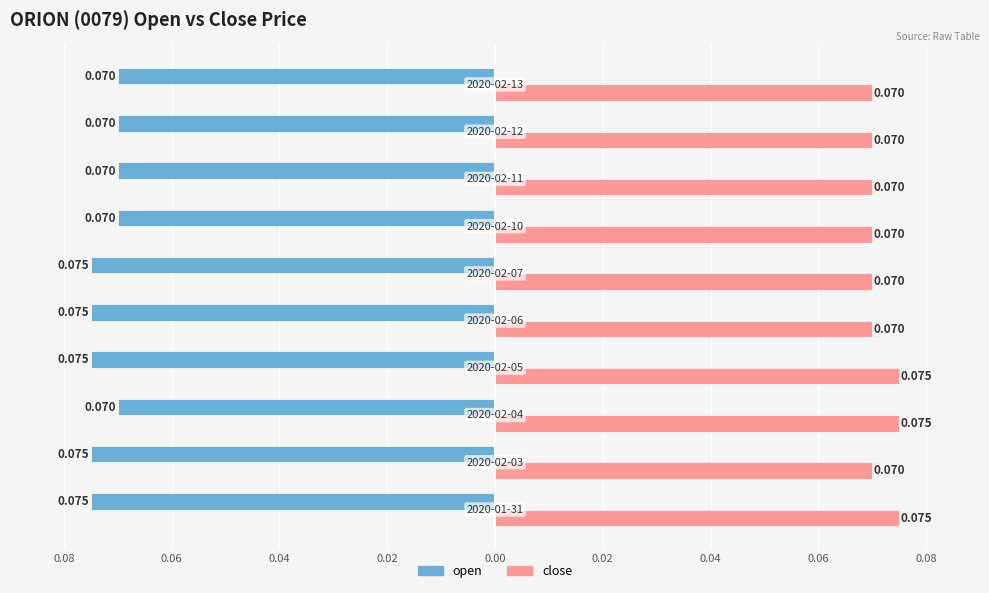

What is the minimum value for close?

0.1